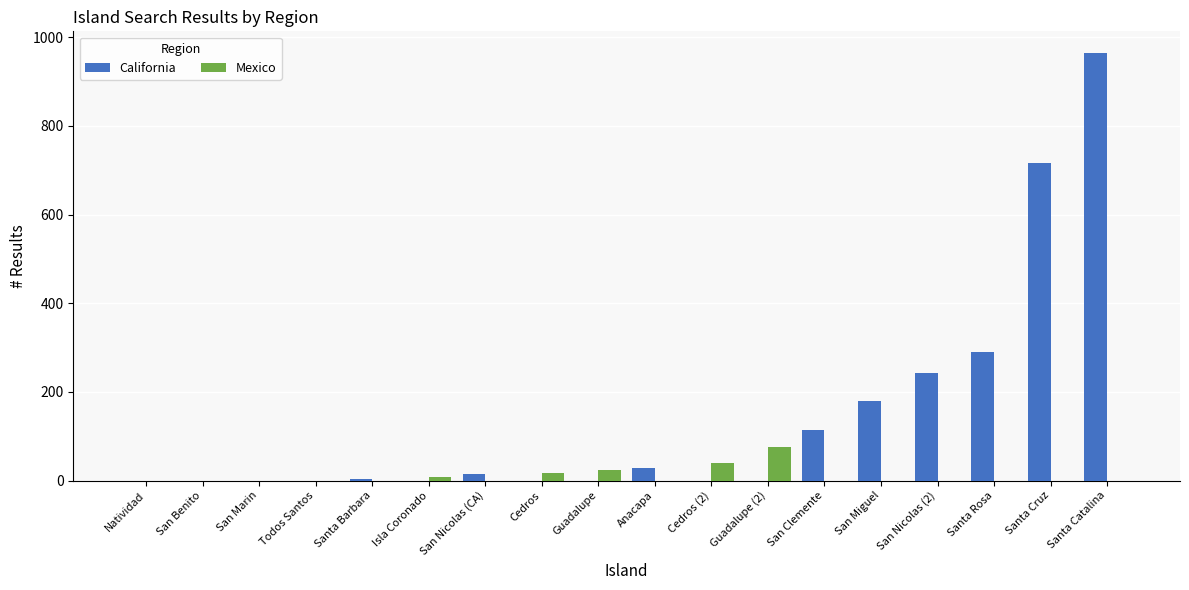

At which label is California closest to 482?

Santa Rosa